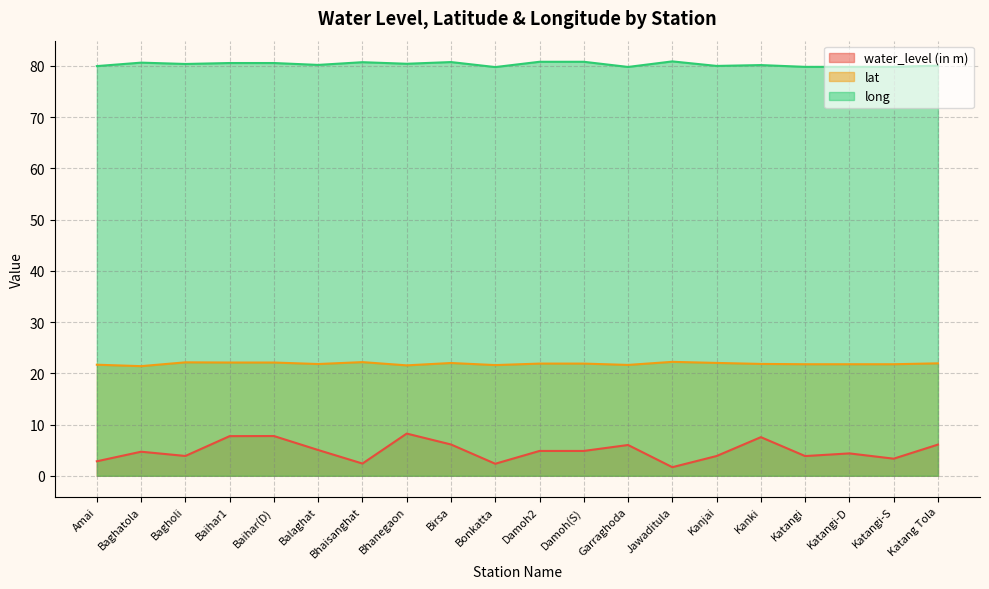

How many interior local peaks does the lat series have?

4